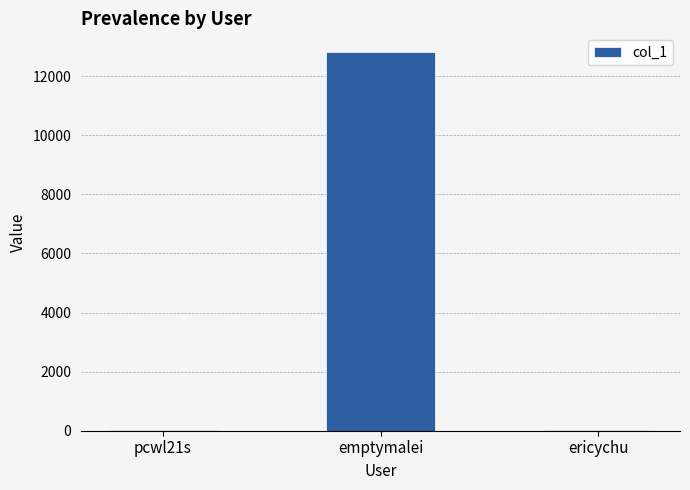

Read the value at emptymalei, to the nearest 100.

12800